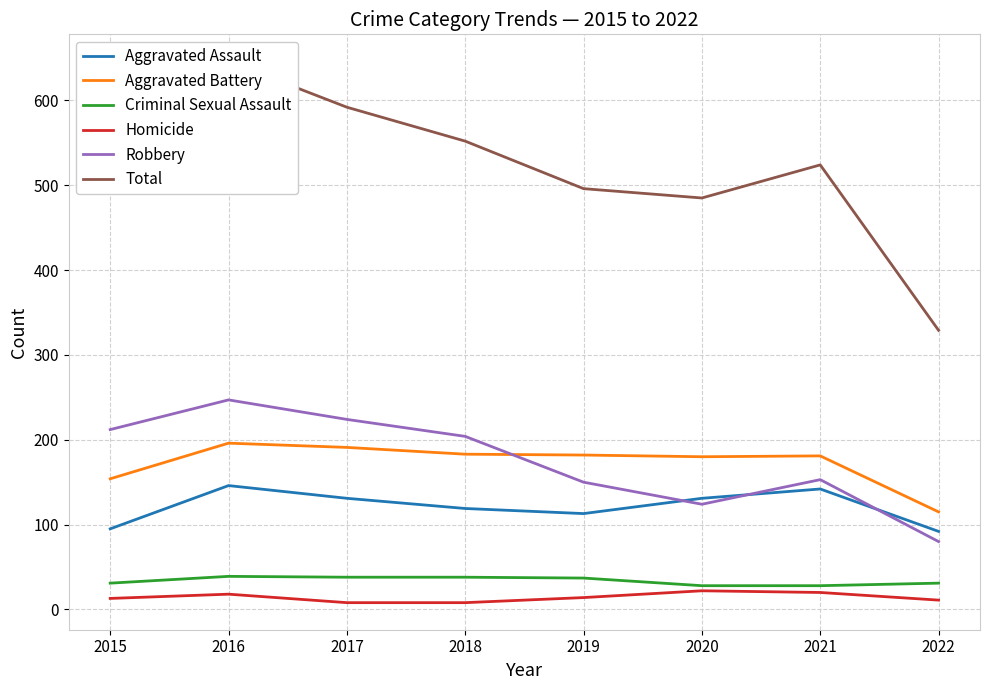

The Robbery series shows 247 at 2016. True or false?

True